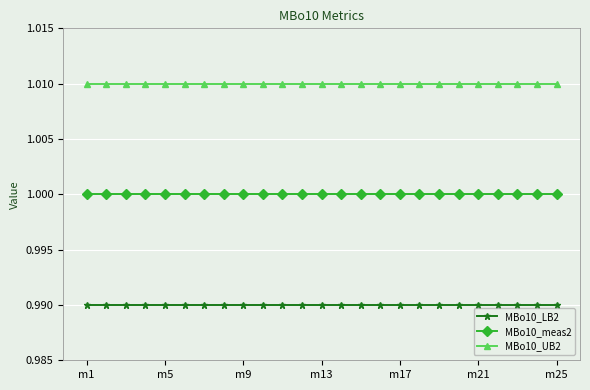

Which series has the largest total across all categories?

MBo10_UB2